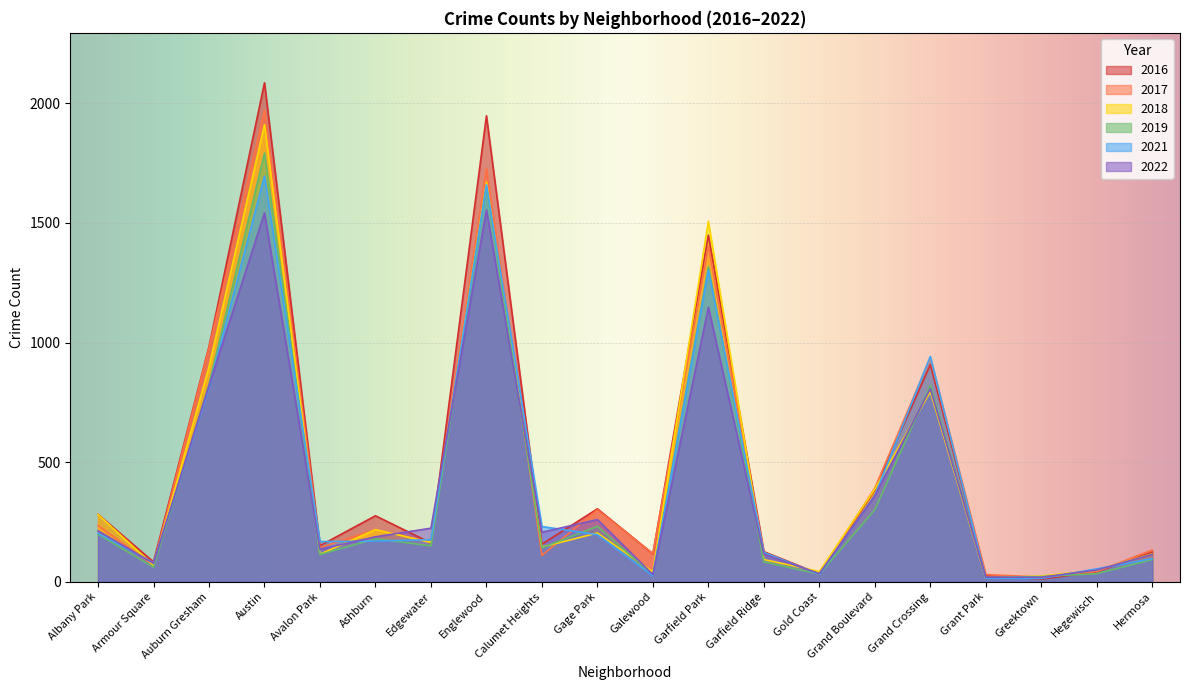

What is the value of the 2021 point at the 17th from the left?

15